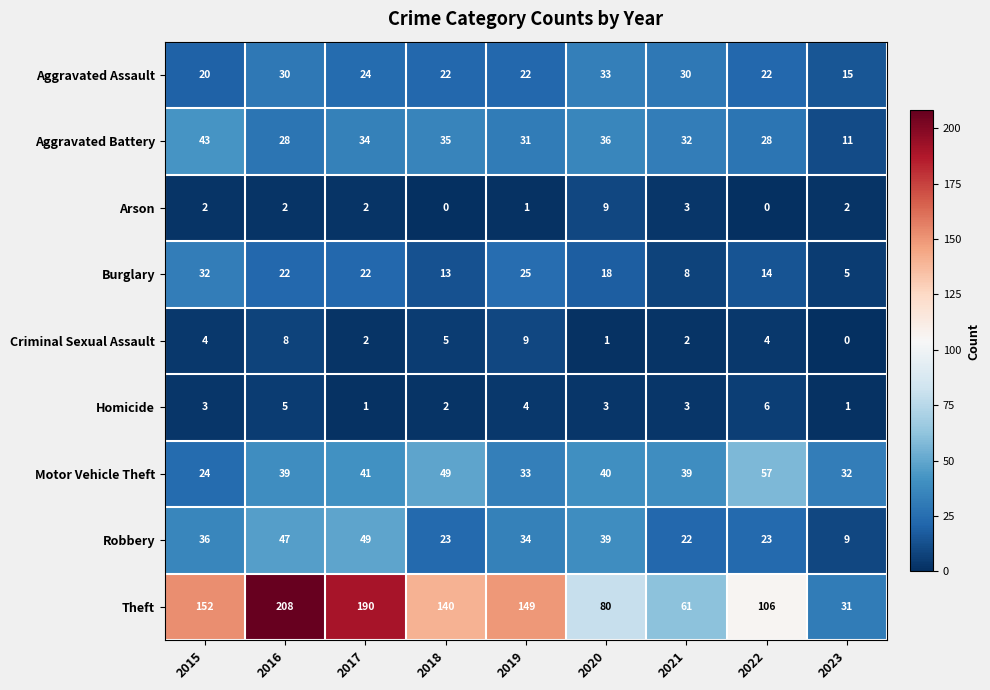

Is it true that Theft equals 25 at 2021?

False